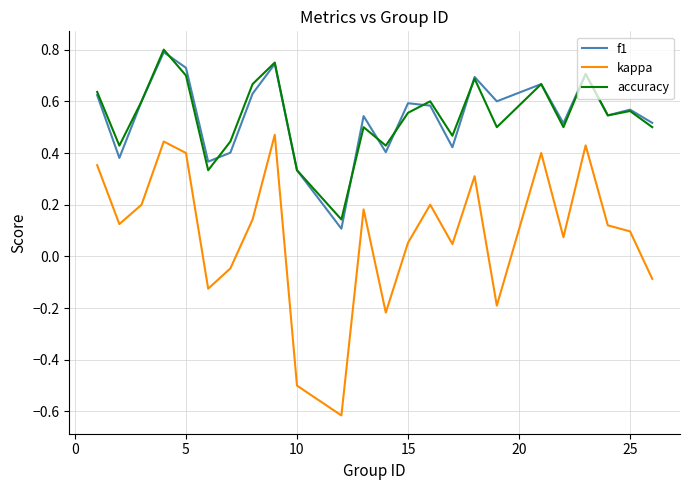

Does the chart have visible grid lines?

Yes